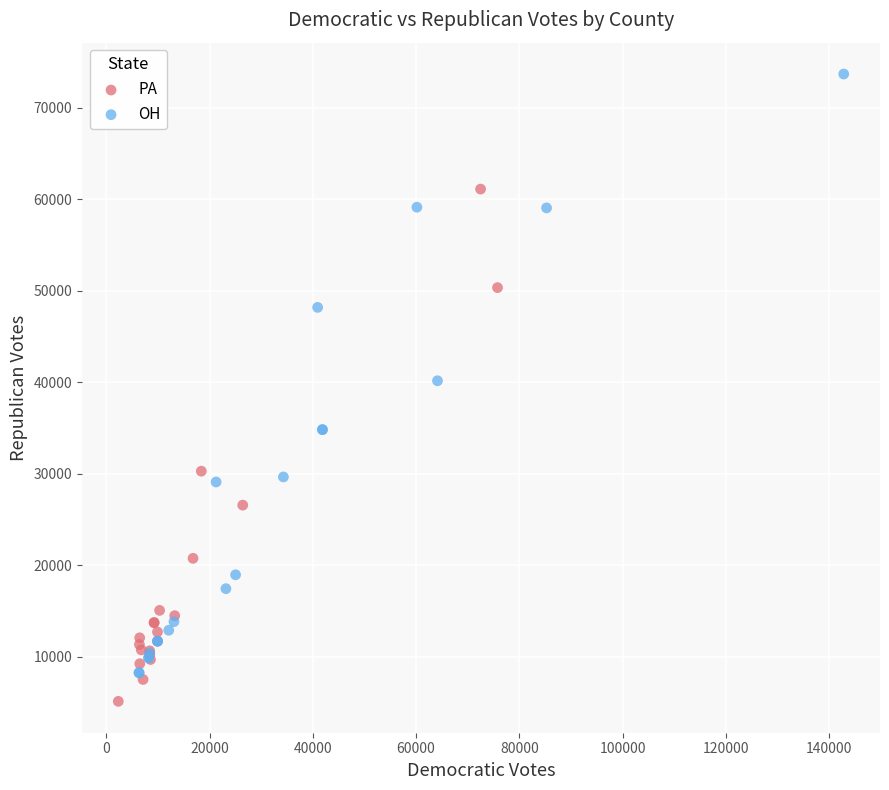

Which series reaches the minimum Y coordinate?

PA